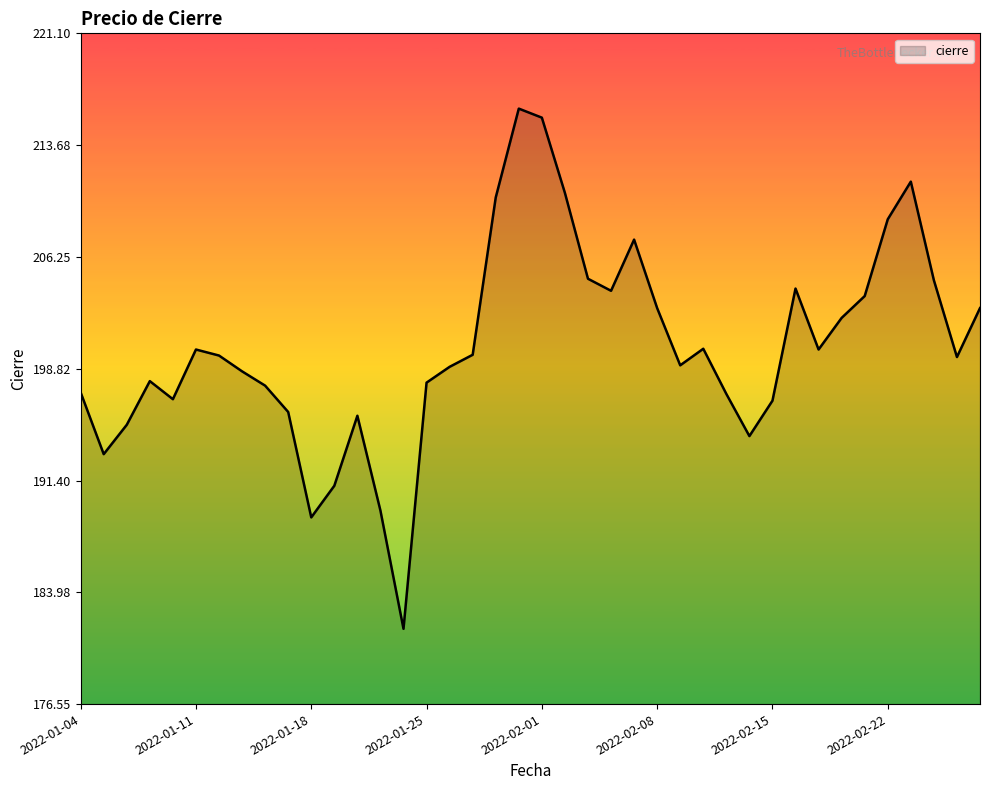

How many lines are shown in the chart?

1